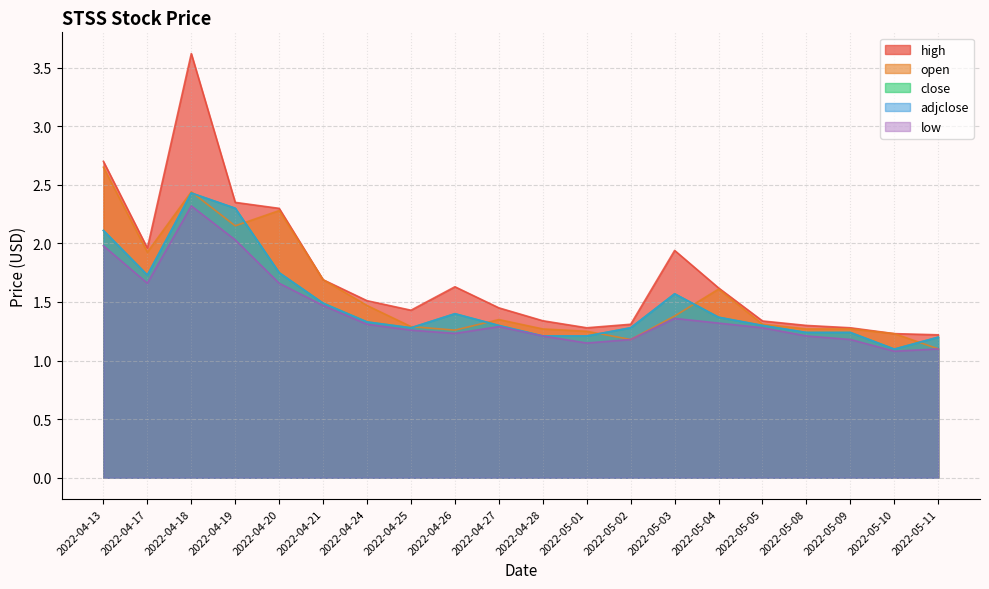

At which category does high reach its first local peak?

2022-04-18